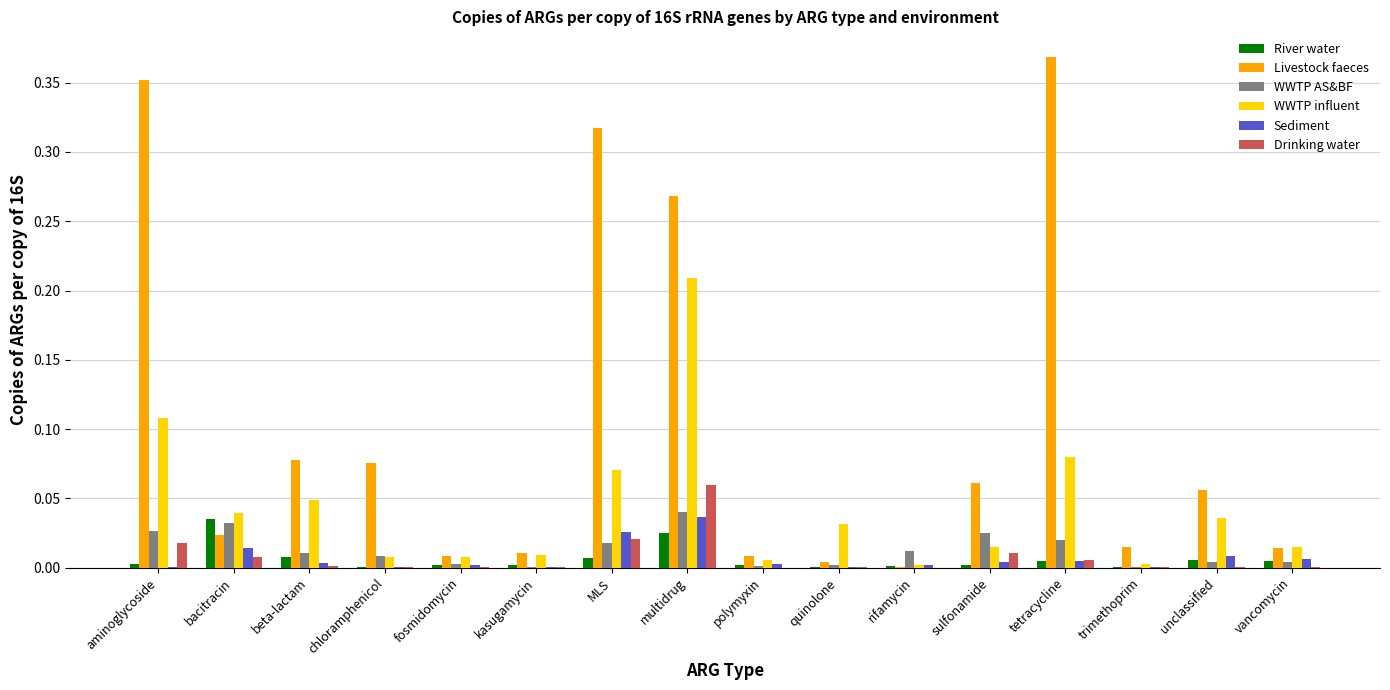

At which label does WWTP AS&BF reach its peak?

multidrug